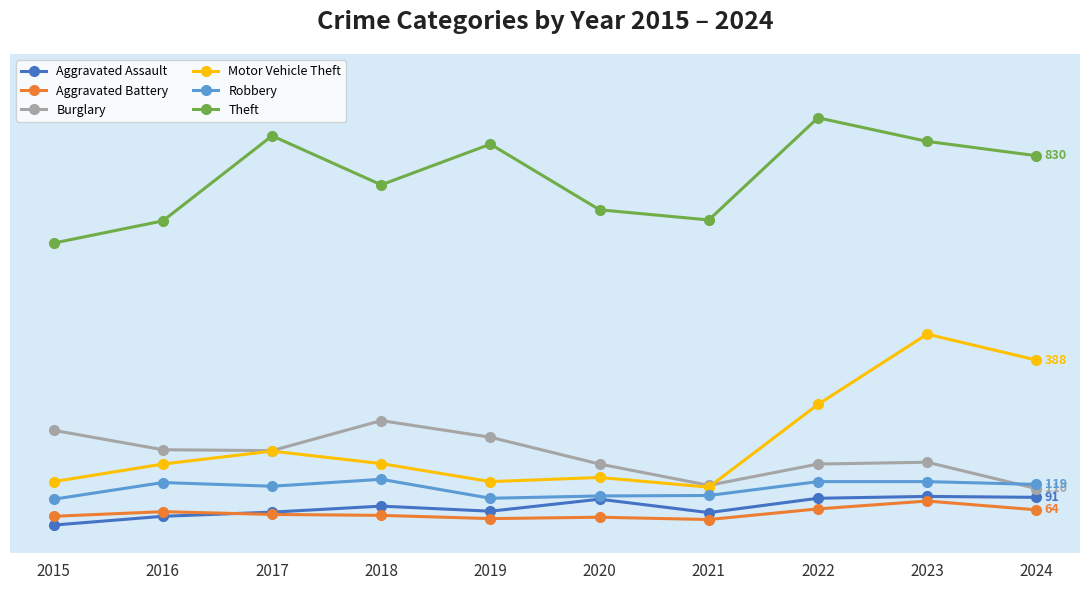

At 2024, list the series in order from largest to smallest.

Theft, Motor Vehicle Theft, Robbery, Burglary, Aggravated Assault, Aggravated Battery